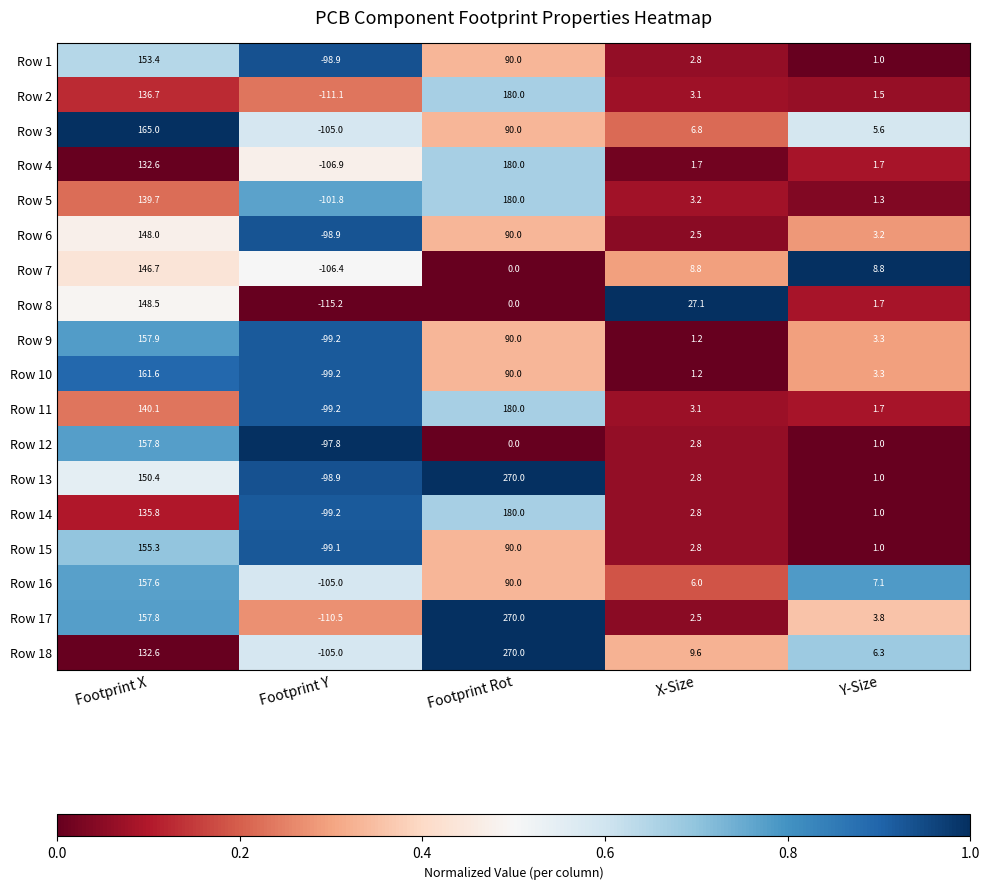

Read the Row 9 value at Y-Size.

3.3